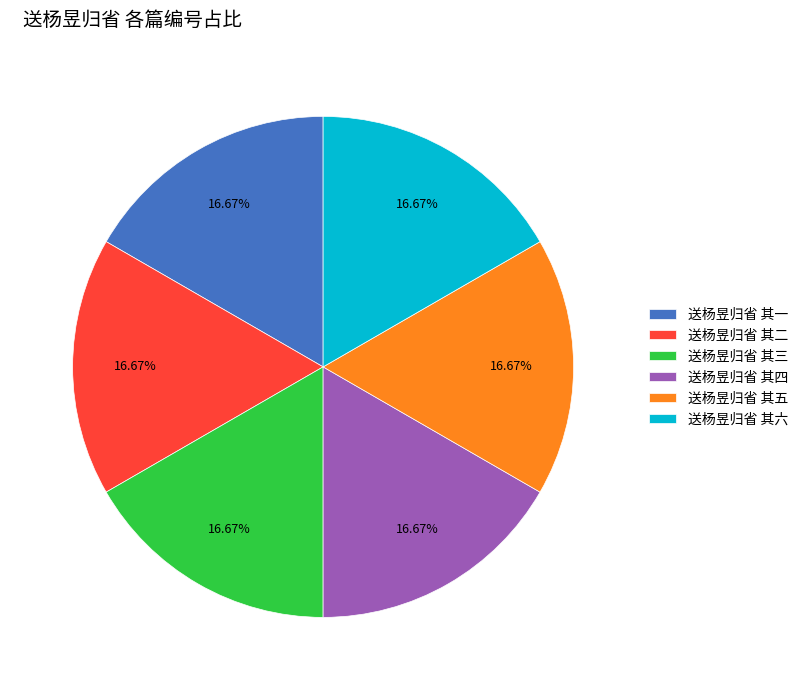

How many slices are in this pie chart?

6